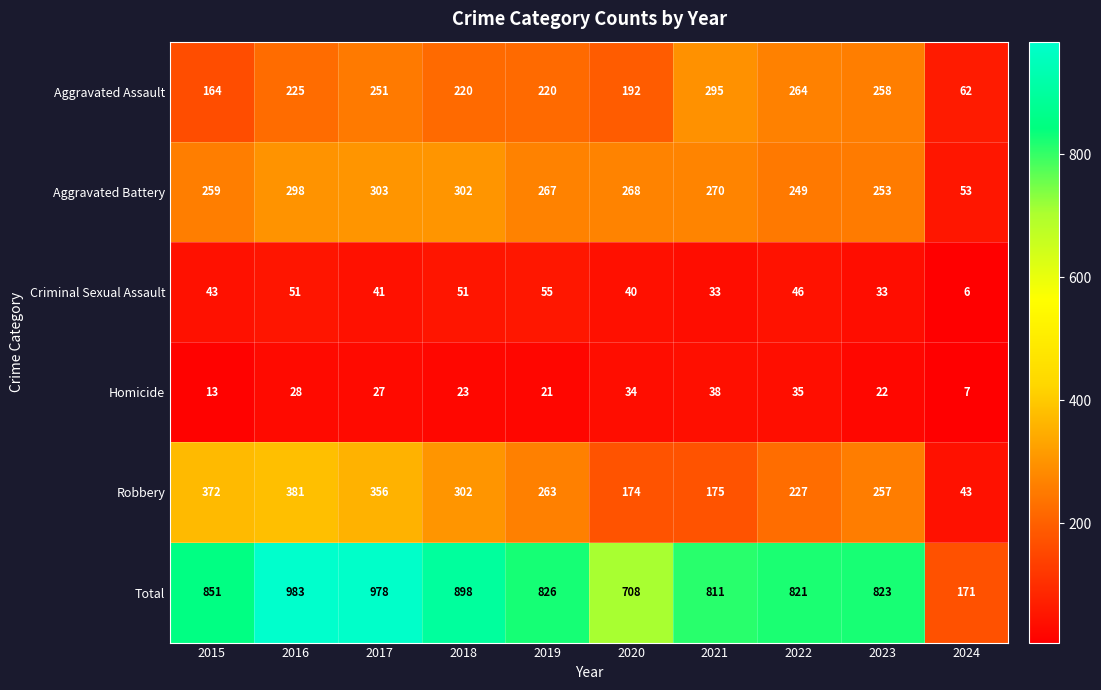

The Criminal Sexual Assault series shows 22 at 2020. True or false?

False